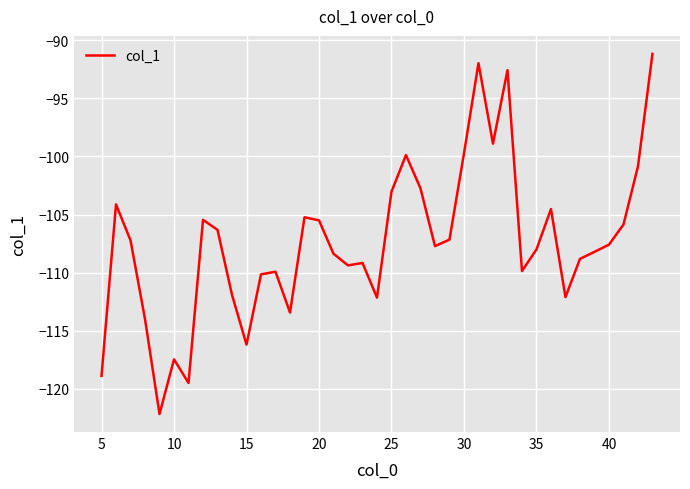

What is the difference between the maximum and minimum values?

31.0